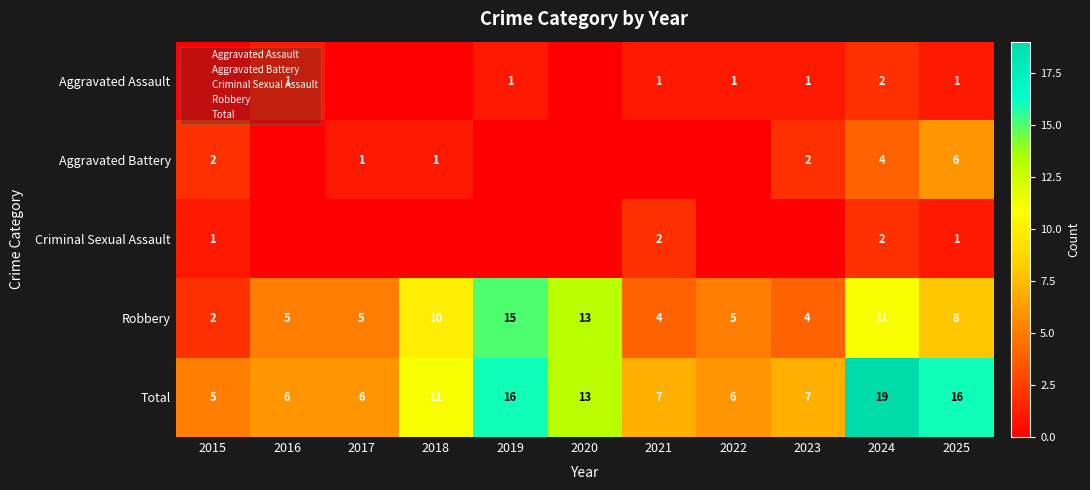

How many data points in Total are above 7?

5